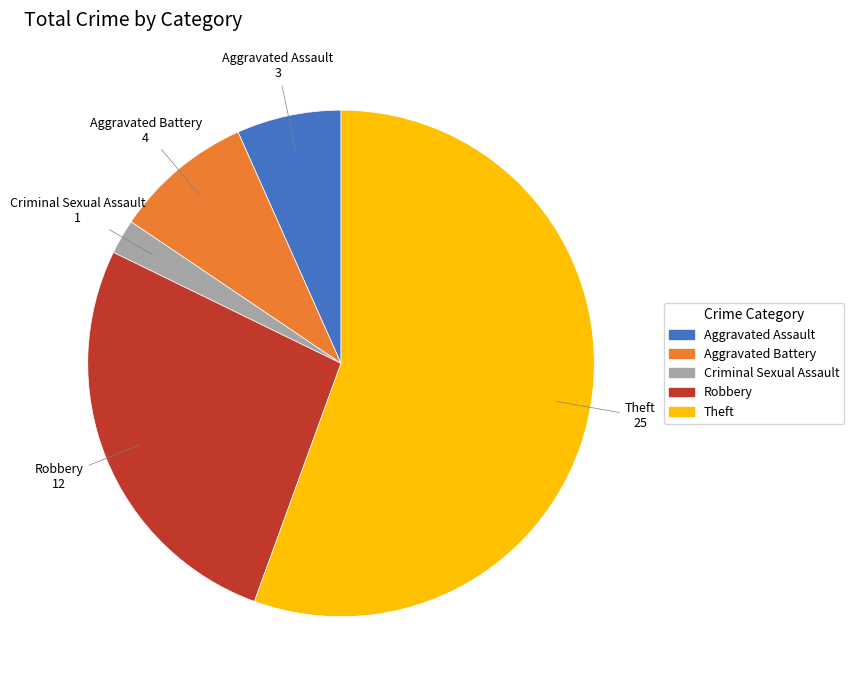

How many segments does this pie chart have?

5